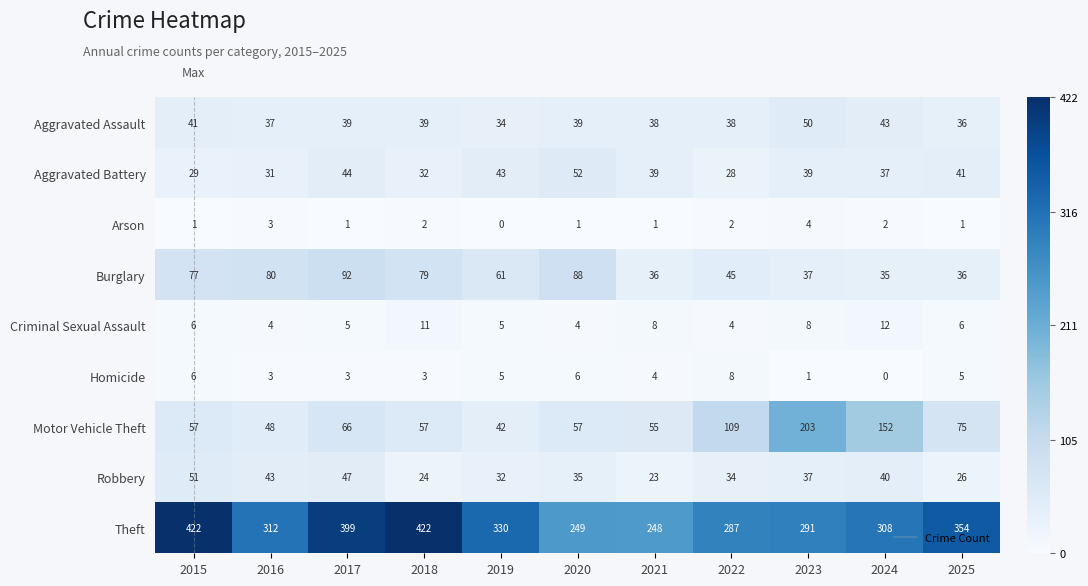

What is the difference between the Robbery values at 2015 and 2024?

11